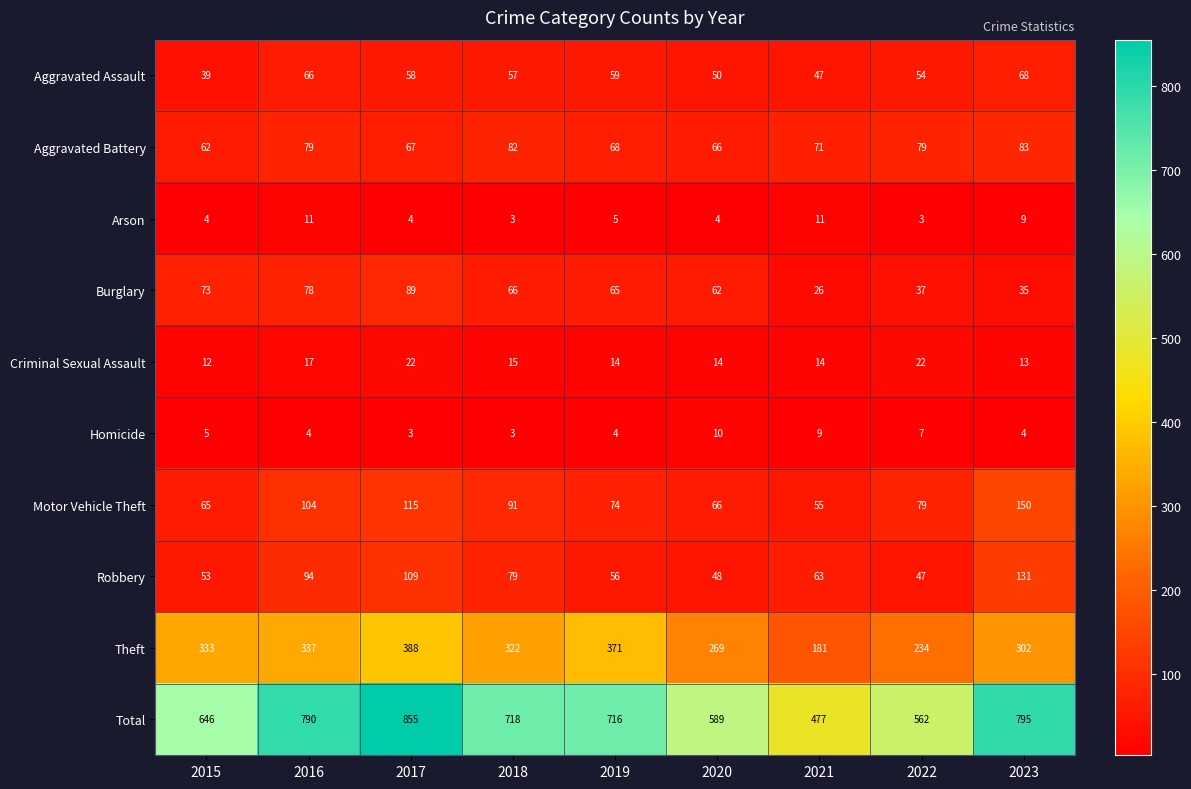

What is the sum of the Homicide values at 2022 and 2023?

11